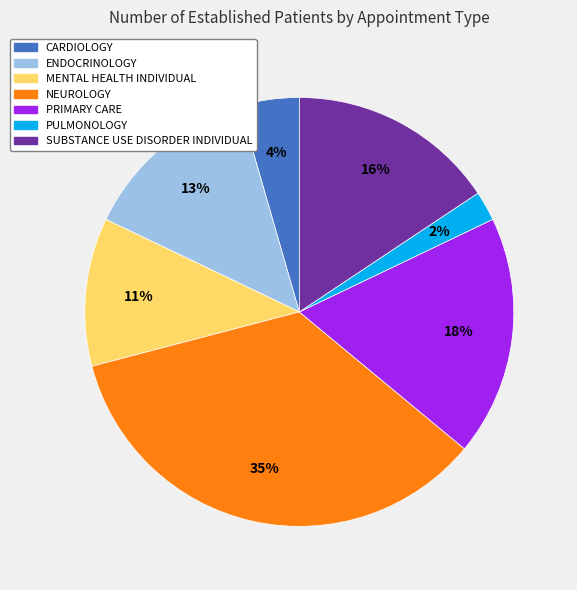

How many slices are in this pie chart?

7